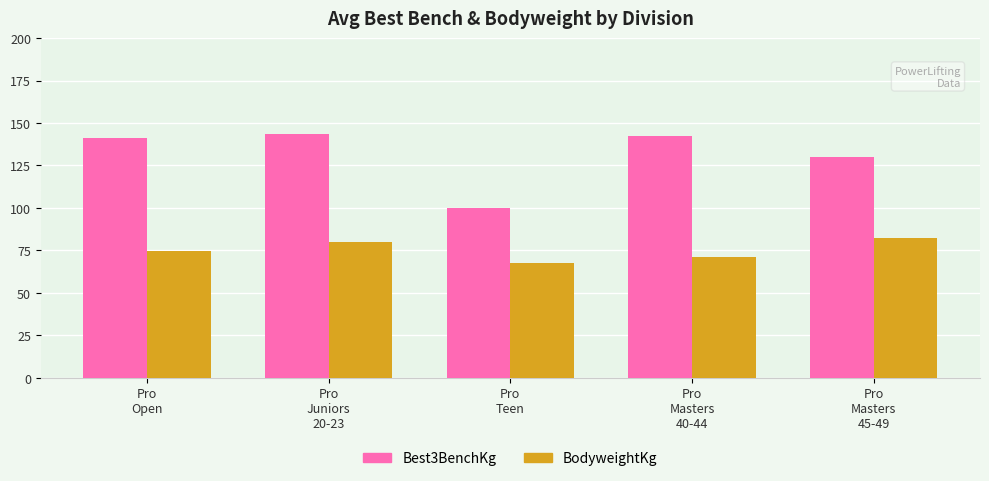

Is it true that BodyweightKg equals 118.8 at Pro
Open?

False